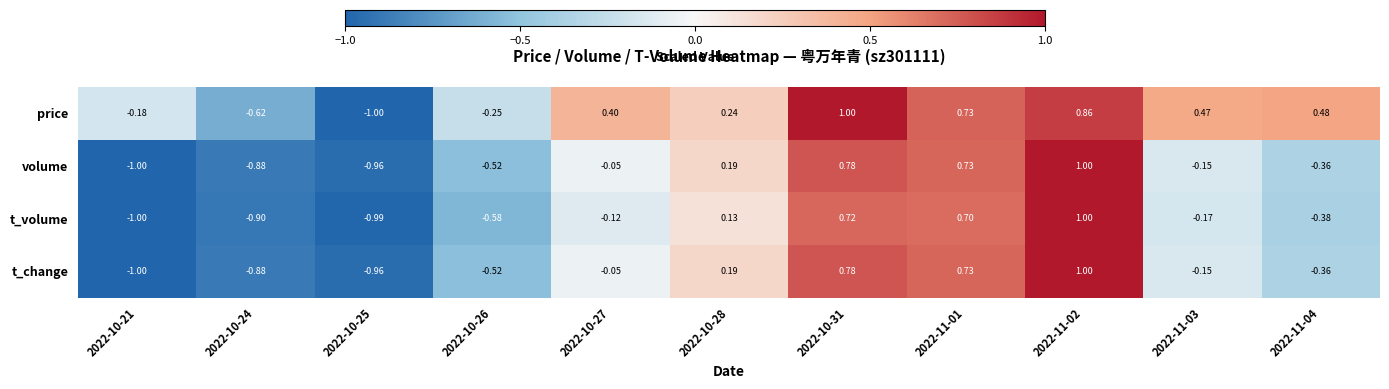

Which series changed the most between 2022-10-26 and 2022-10-27?

price